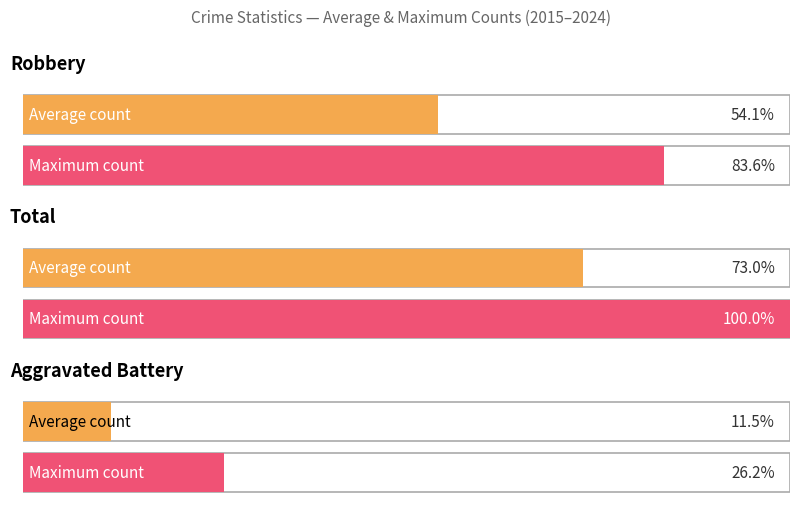

True or false: Total has a value of 12 at 2023.

False